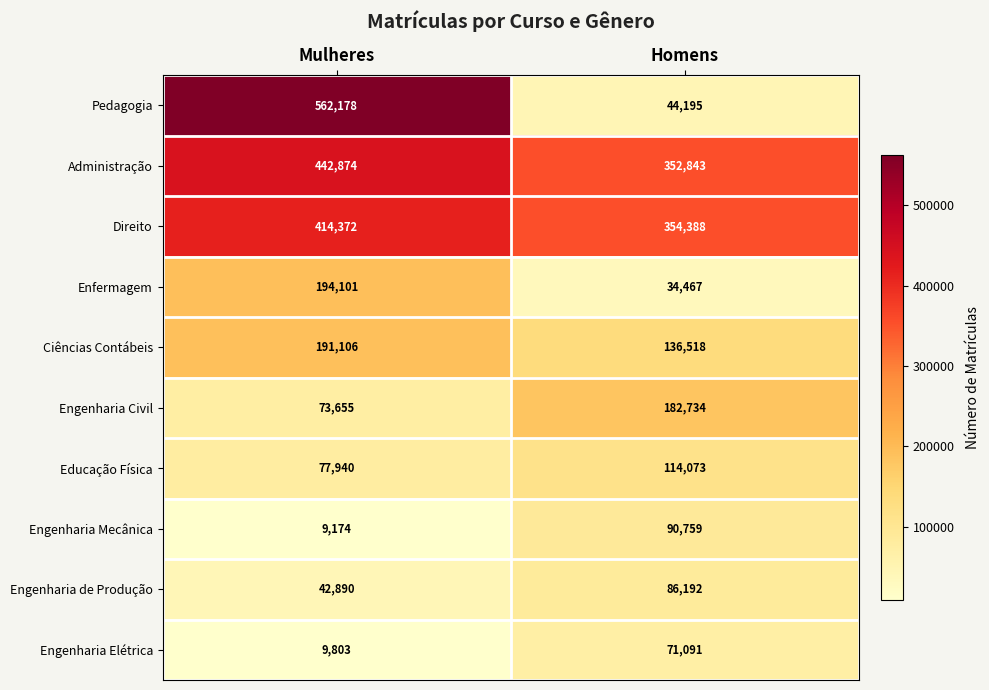

What is the minimum value shown in the chart?

9174